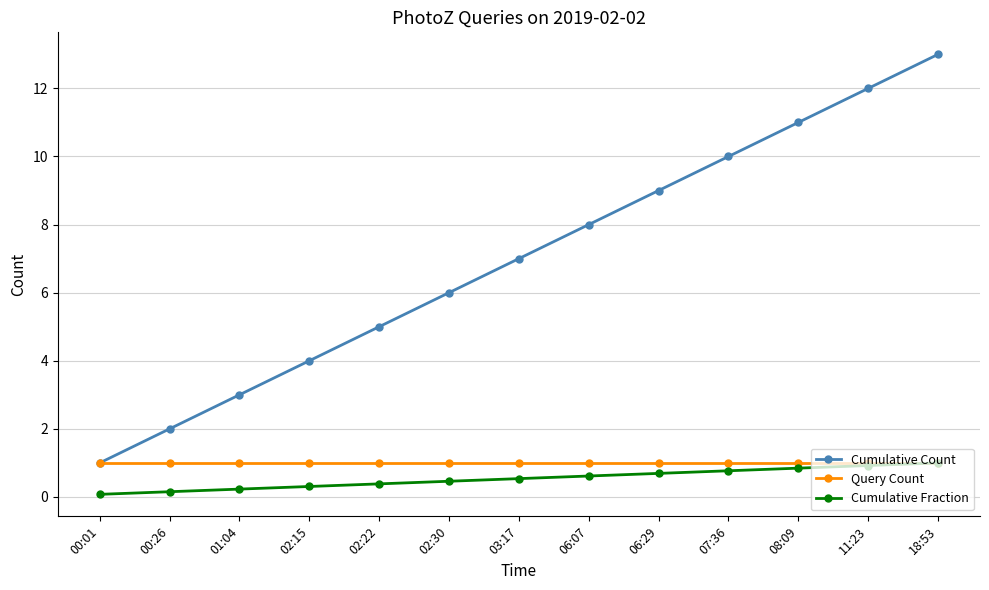

Rank the categories by Cumulative Count value from lowest to highest.

00:01, 00:26, 01:04, 02:15, 02:22, 02:30, 03:17, 06:07, 06:29, 07:36, 08:09, 11:23, 18:53